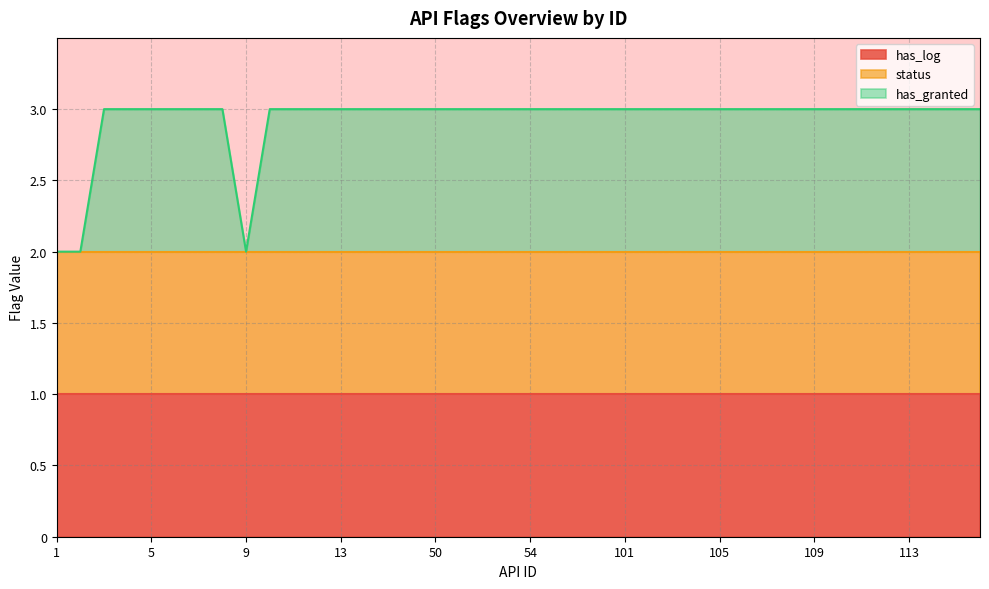

Rank the series by their maximum value, from lowest to highest.

has_log, status, has_granted